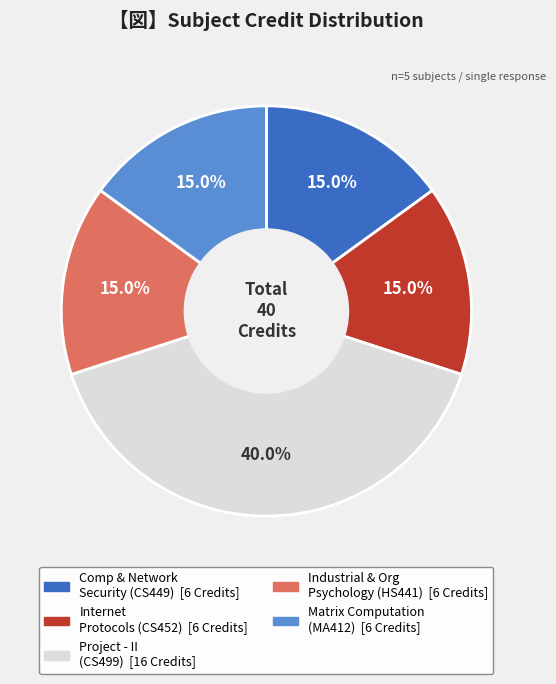

Is there any slice that represents more than half of the pie?

No